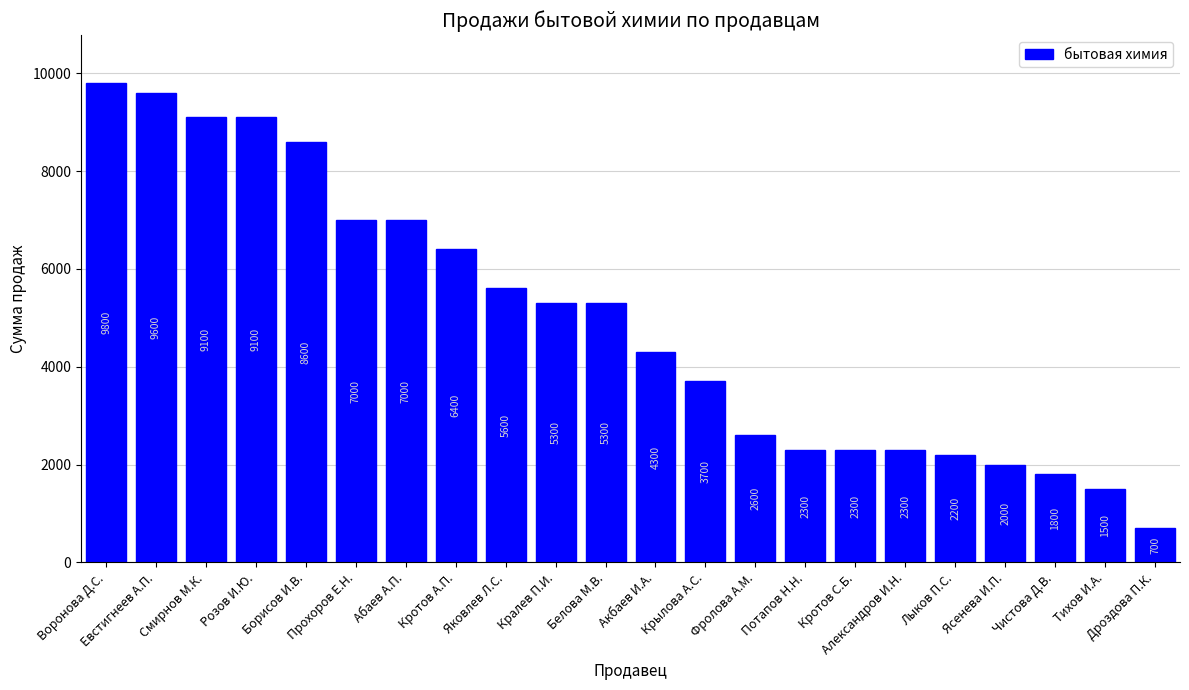

True or false: the data shows 2600 at Фролова А.М..

True